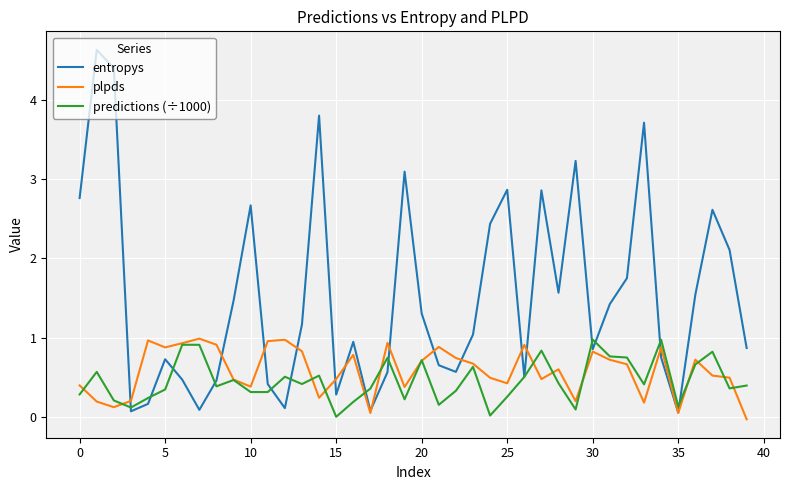

What is the maximum value for entropys?

4.6